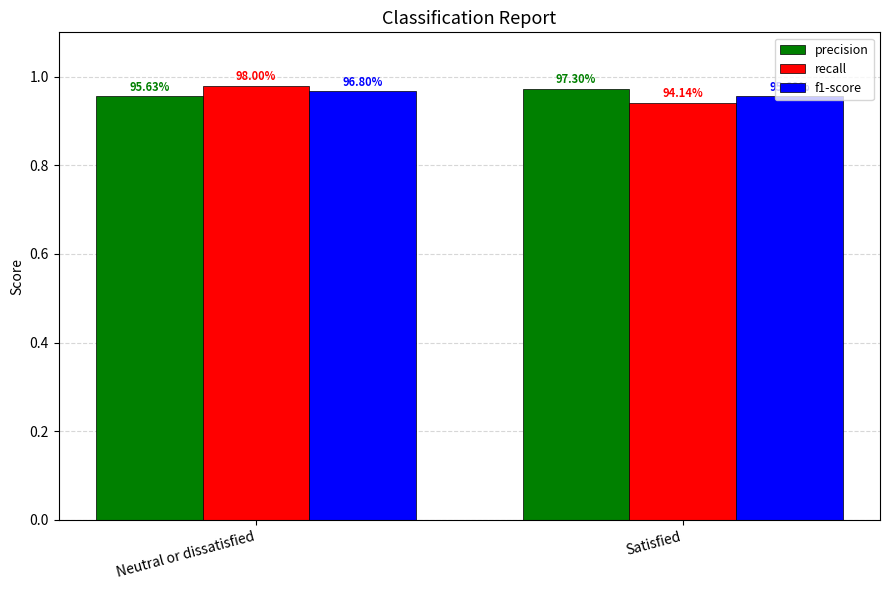

What are all the series names shown in the legend?

precision, recall, f1-score